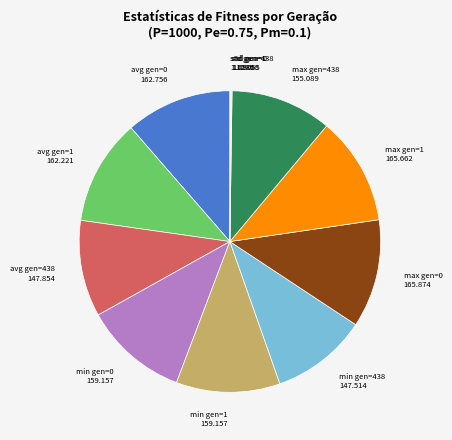

Does min gen=0 159.157 represent more than half of the total?

No